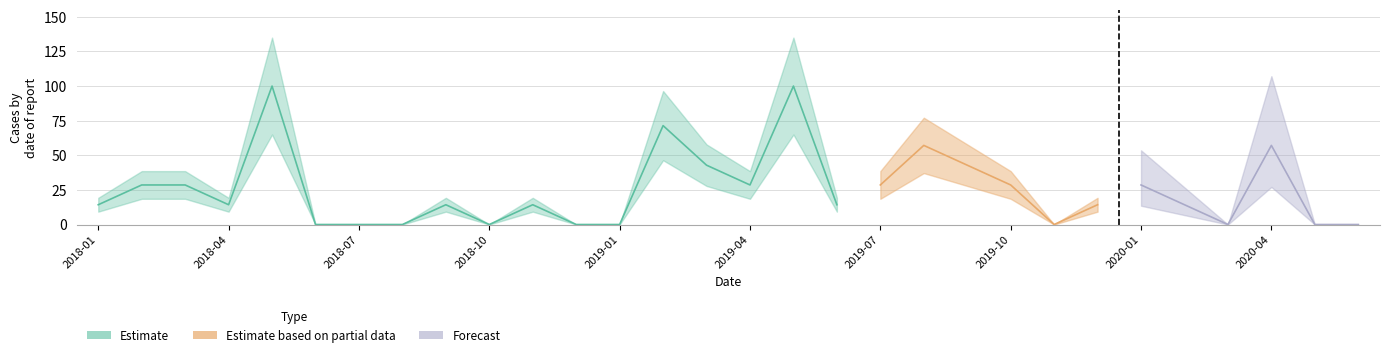

What is the value of the 21st point from the left?

42.9